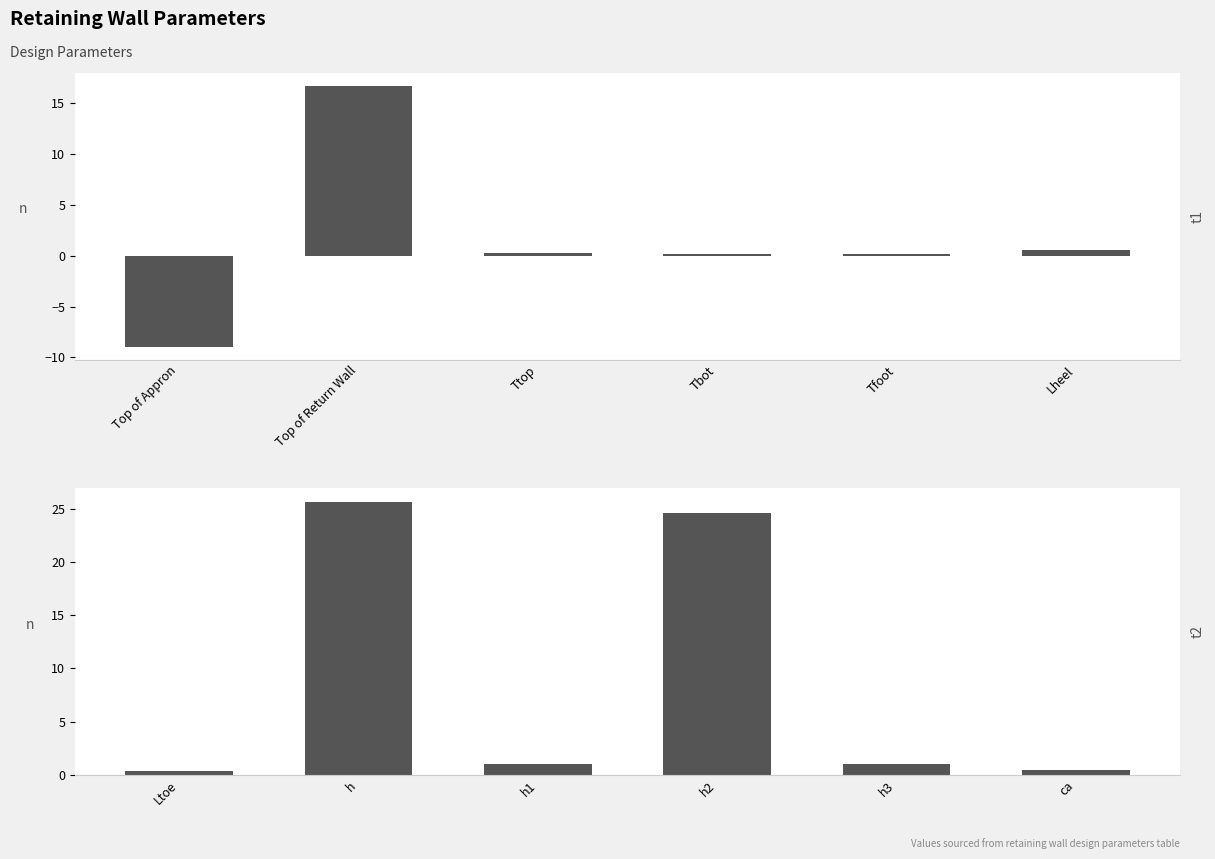

Rank the categories by value from lowest to highest.

Ltoe, ca, h1, h3, h2, h